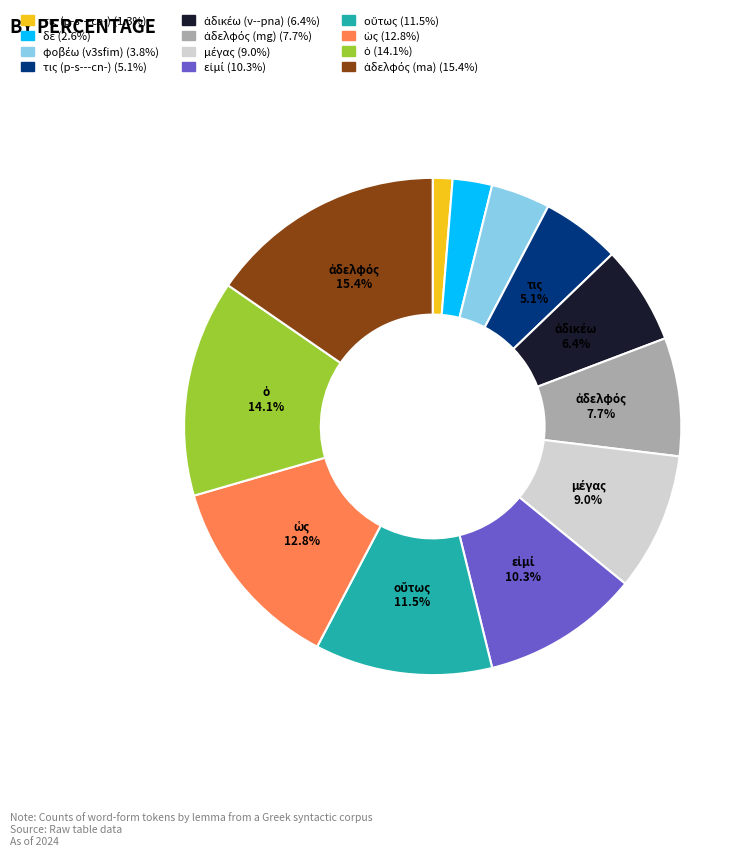

Is there any slice that represents more than half of the pie?

No